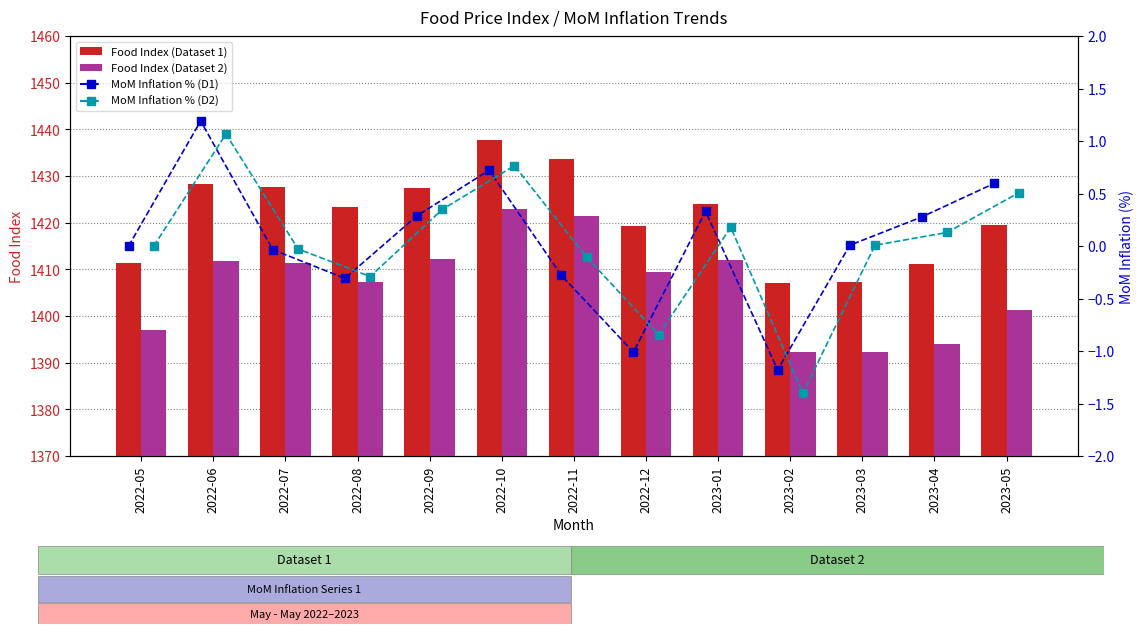

What is the label of the 6th bar from the left?

2022-10